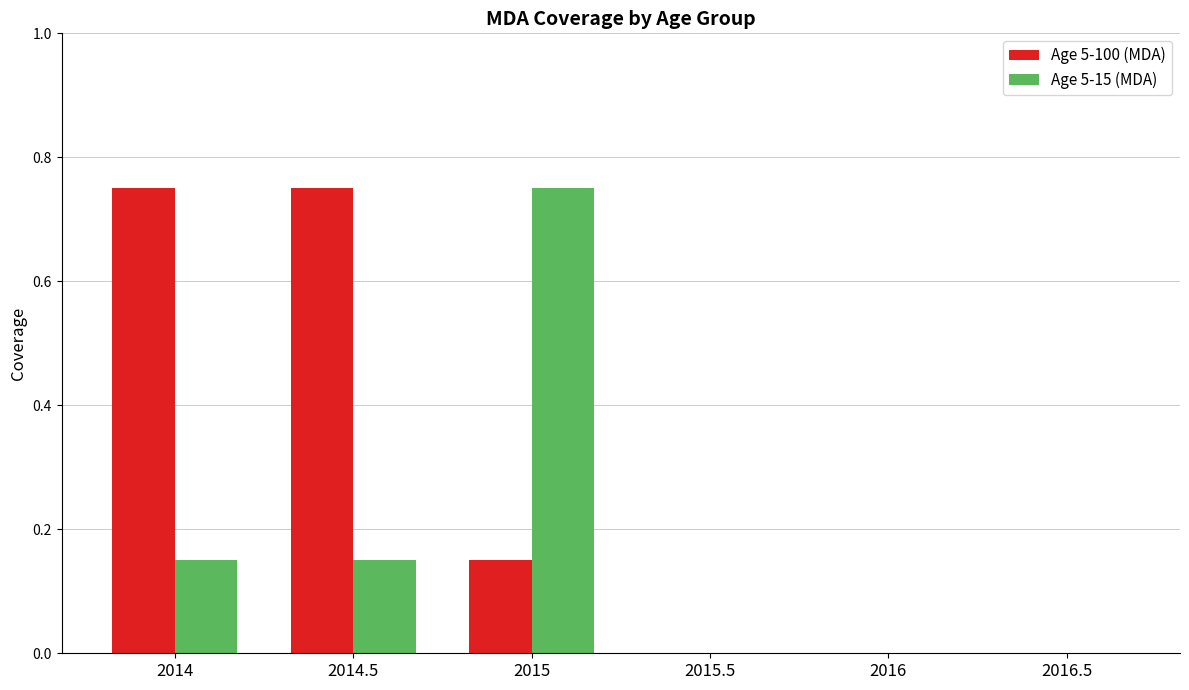

What is the sum of all Age 5-15 (MDA) values?

1.1